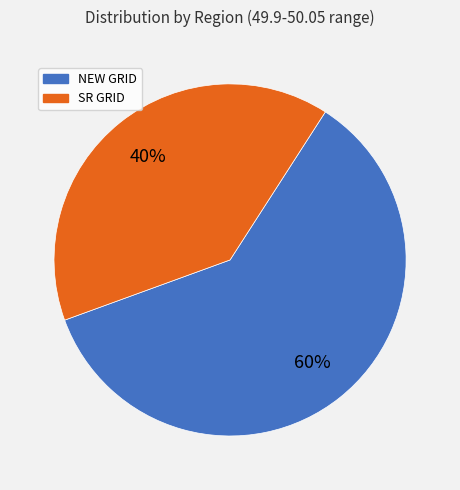

Rank the categories by value from lowest to highest.

SR GRID, NEW GRID